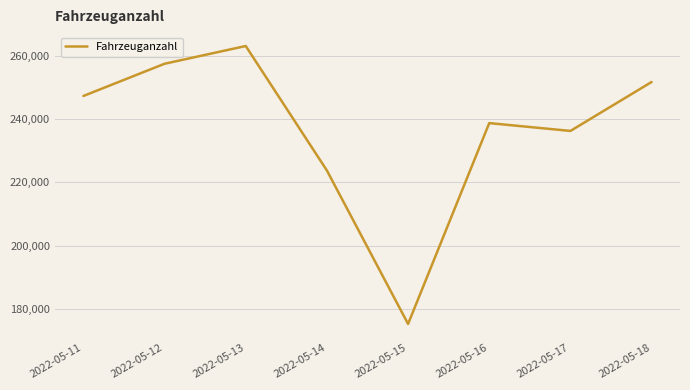

Is it true that the value at 2022-05-18 is 251799?

True